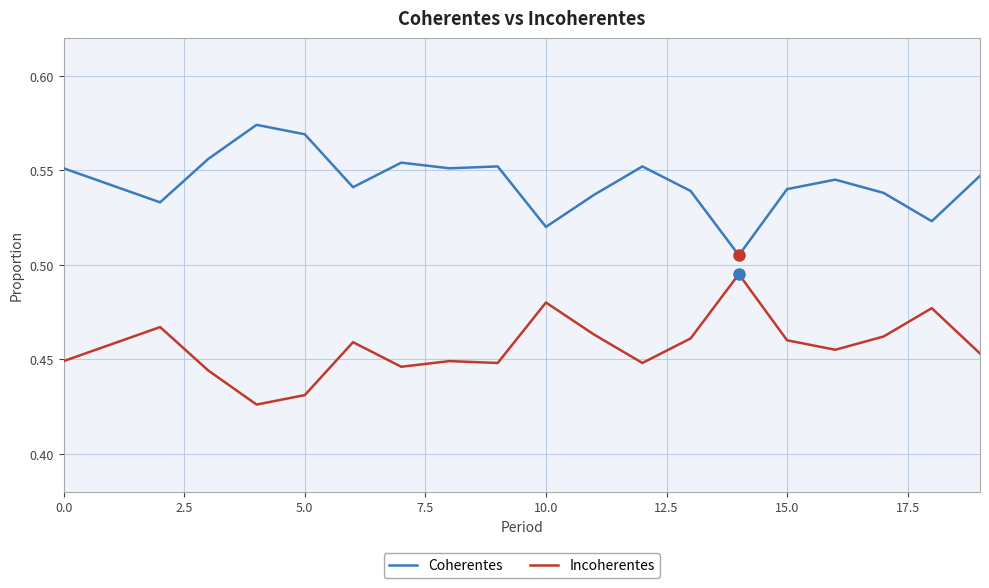

List the series in order of their peak value, highest first.

Coherentes, Incoherentes